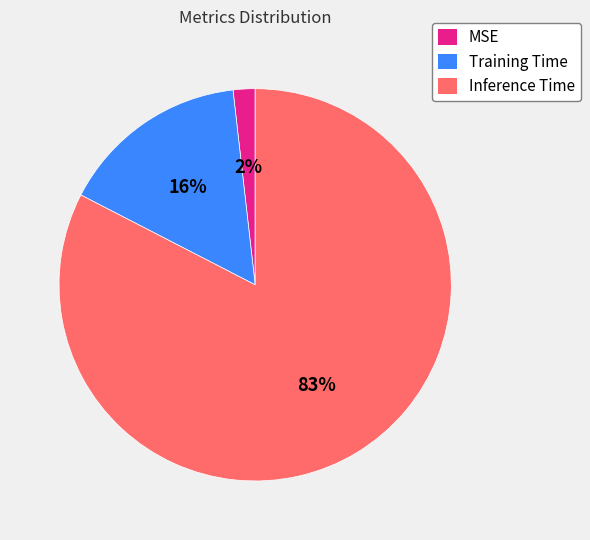

To the nearest percent, what portion does MSE represent?

2%